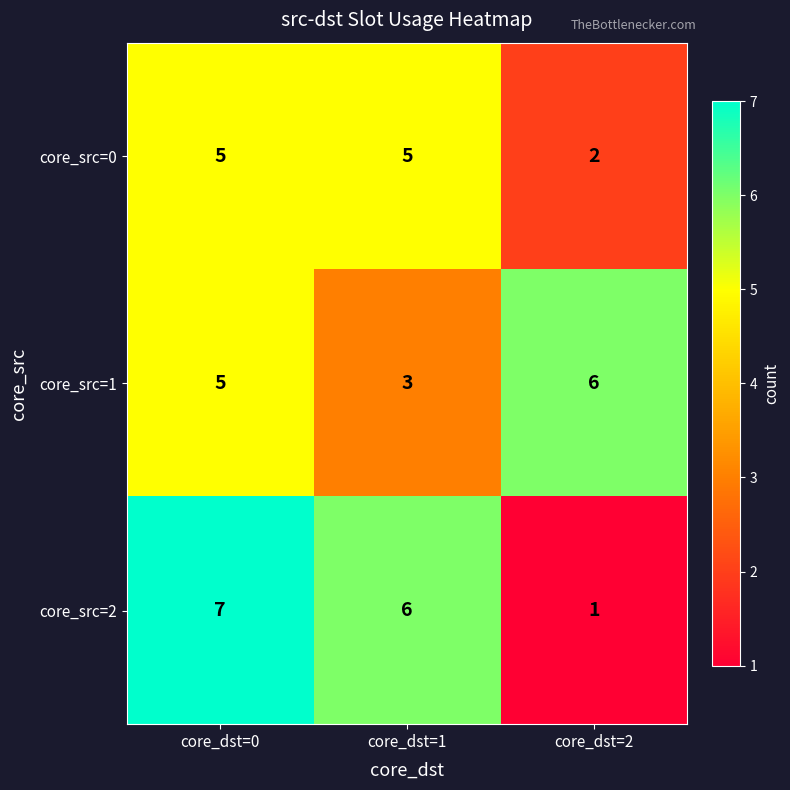

True or false: core_src=0 has a value of 9 at core_dst=0.

False